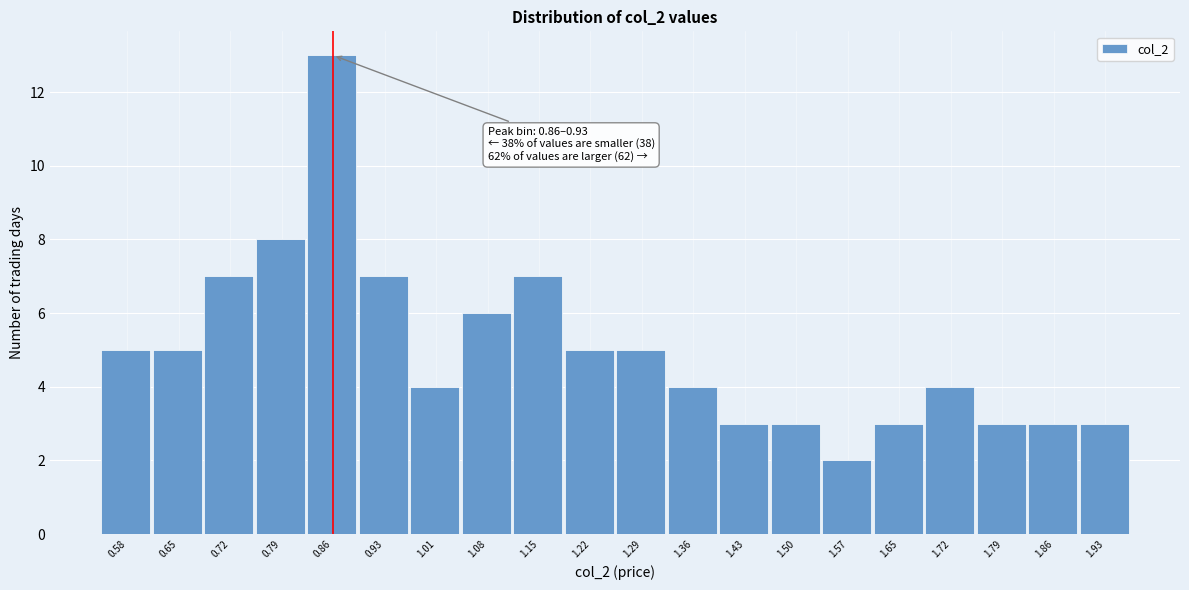

Reading left to right, list all the values displayed in this chart.

5	5	7	8	13	7	4	6	7	5	5	4	3	3	2	3	4	3	3	3